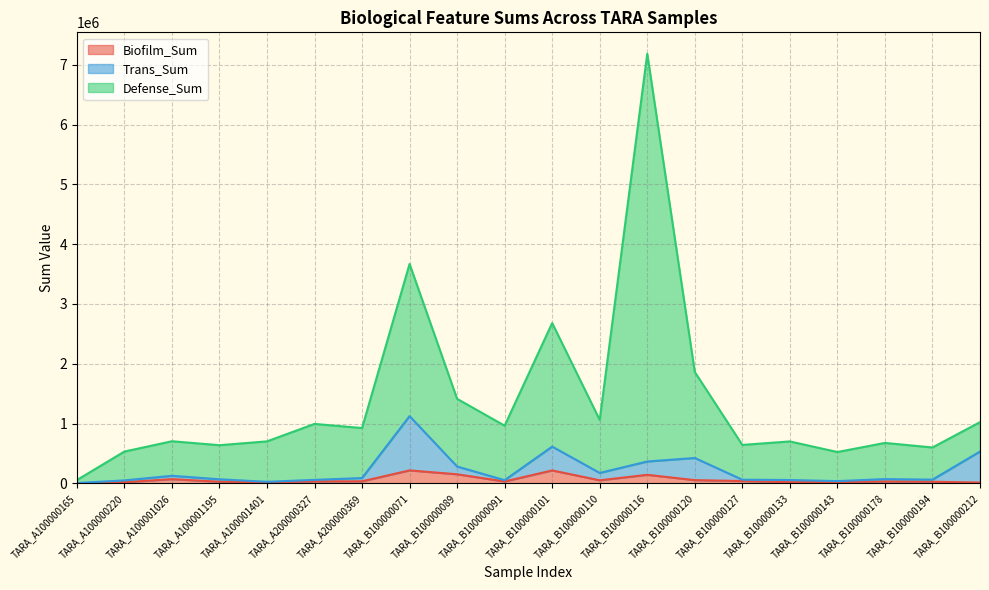

What are all the series names shown in the legend?

Biofilm_Sum, Trans_Sum, Defense_Sum